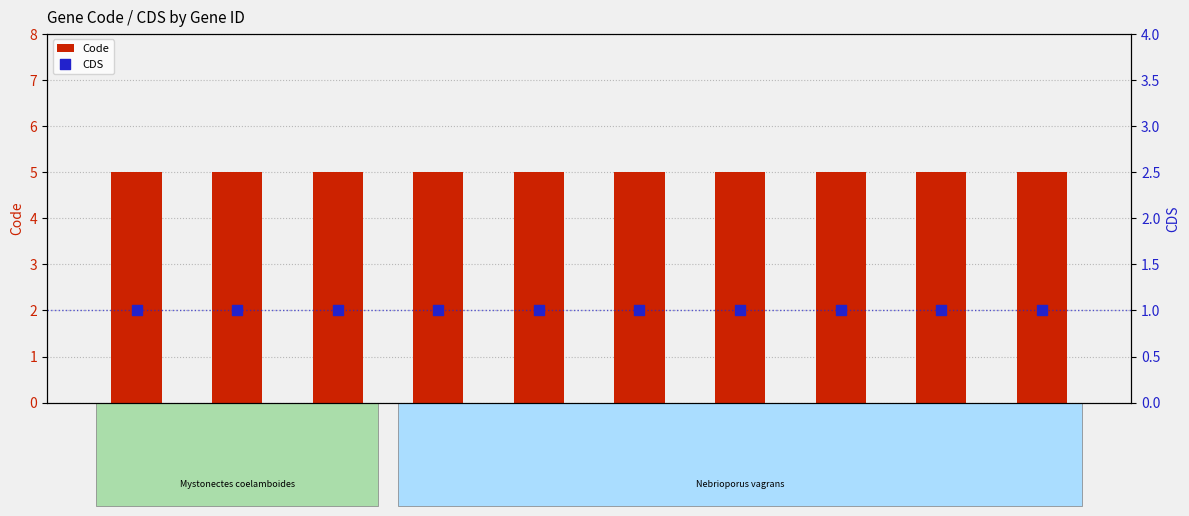

Which series contains the highest Y value?

Code